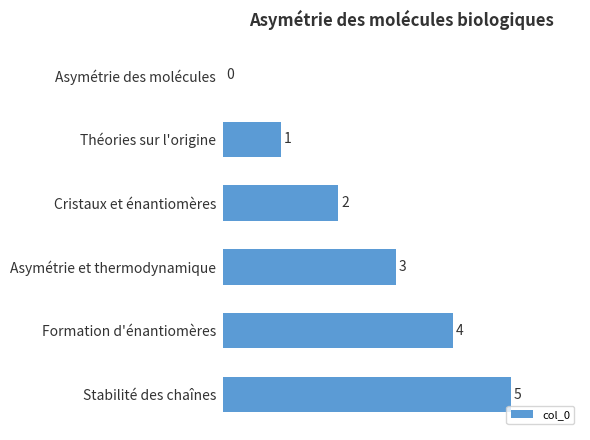

How many values are between 1 and 4?

4